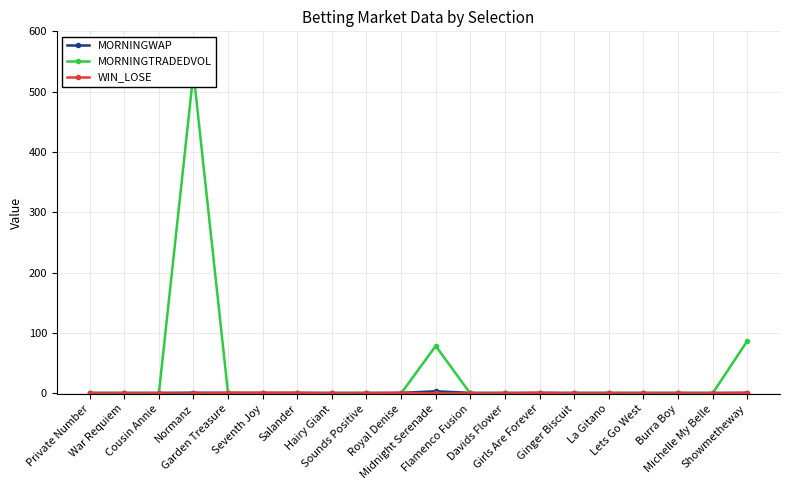

At which label is WIN_LOSE closest to 0?

Private Number